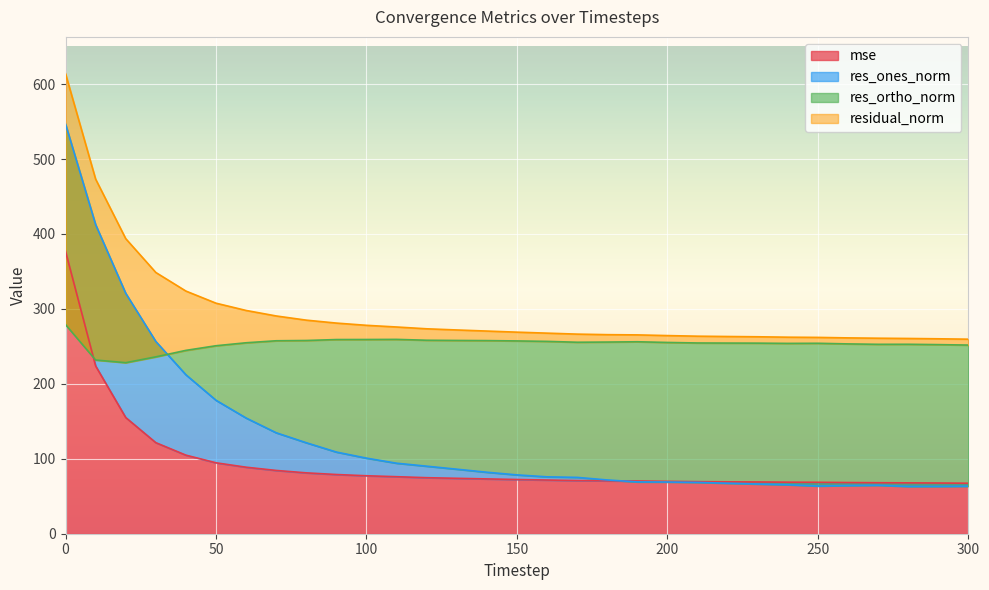

How many interior local peaks does the res_ortho_norm series have?

4